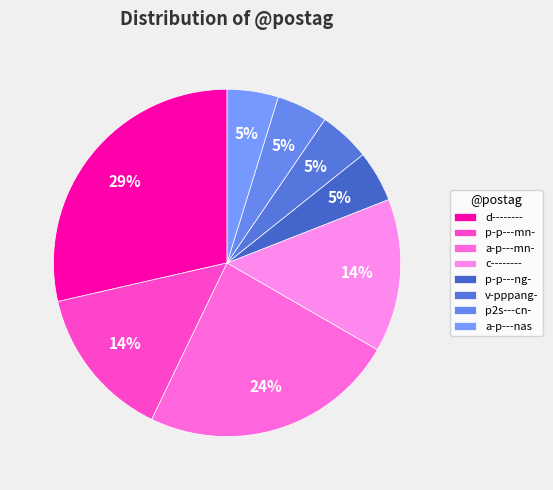

What portion of the pie excludes v-pppang-?

95.2%